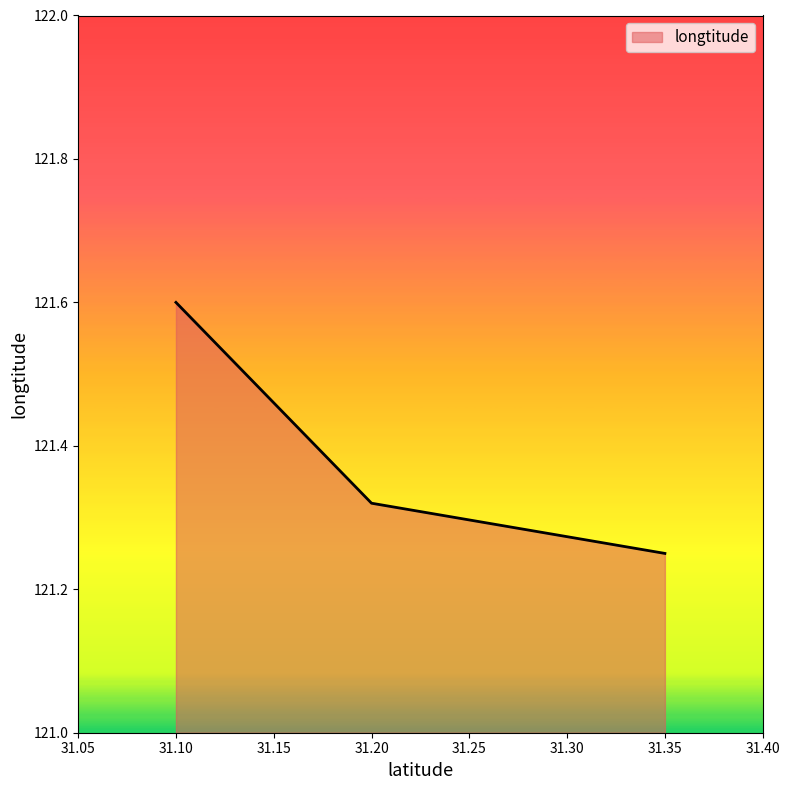

List the labels in order of value, largest first.

31.10, 31.20, 31.35